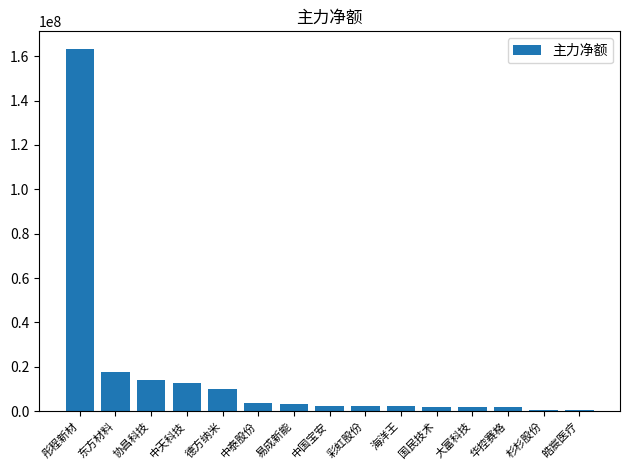

What value does the data have at 协昌科技, to the nearest 100?

14143100